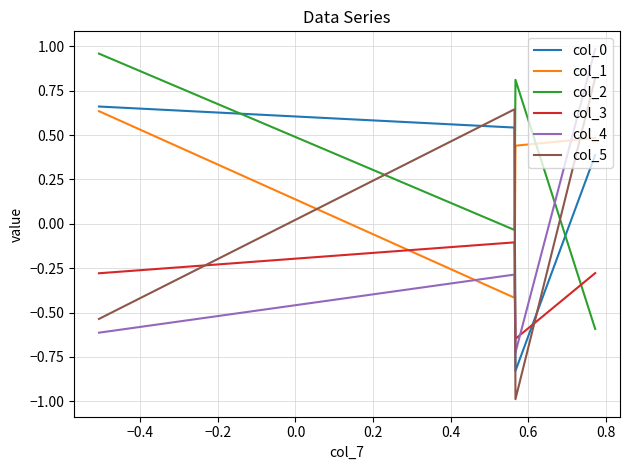

Reading right to left, what are all the values shown in this chart?

col_0: 0.7	0.5	-0.8	0.4
col_1: 0.6	-0.4	0.4	0.5
col_2: 1.0	-0.0	0.8	-0.6
col_3: -0.3	-0.1	-0.6	-0.3
col_4: -0.6	-0.3	-0.7	1.0
col_5: -0.5	0.6	-1.0	0.8